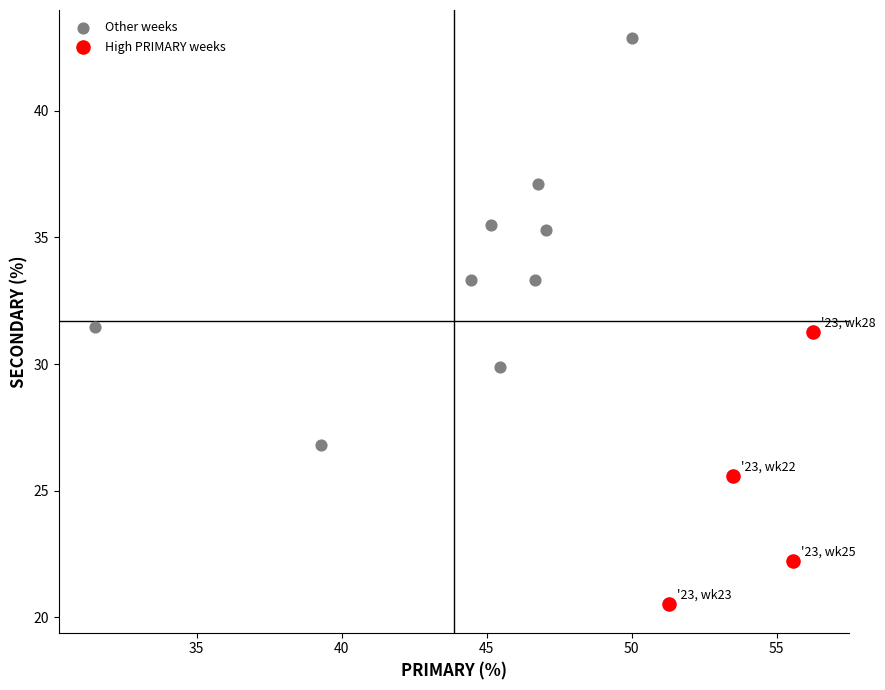

Which series has the largest Y range (max minus min)?

Other weeks